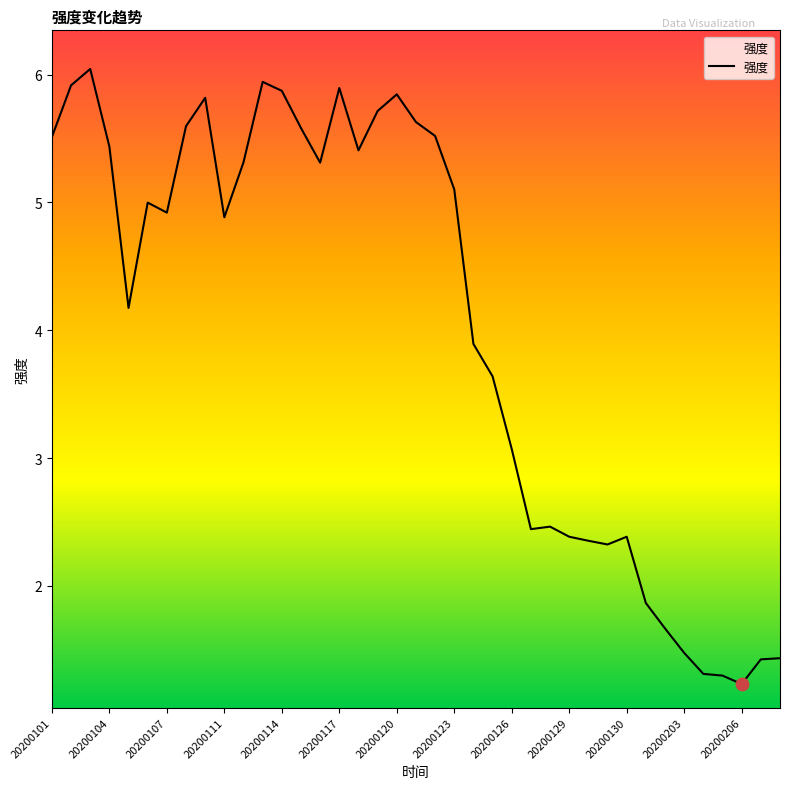

What is the minimum value shown in the chart?

1.2